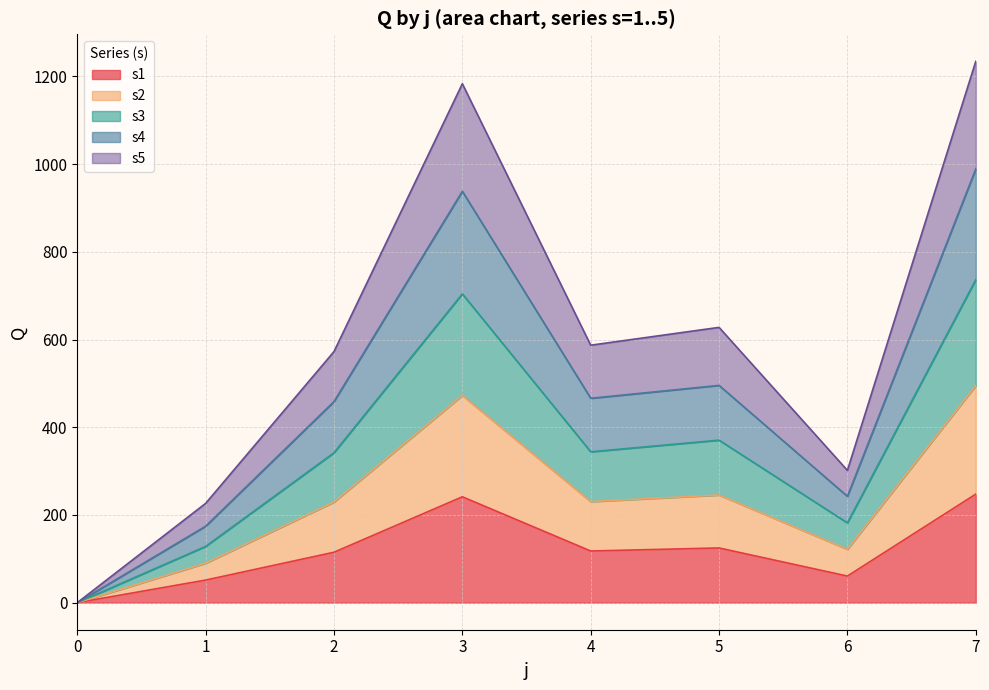

What is the maximum value for s1?

247.4